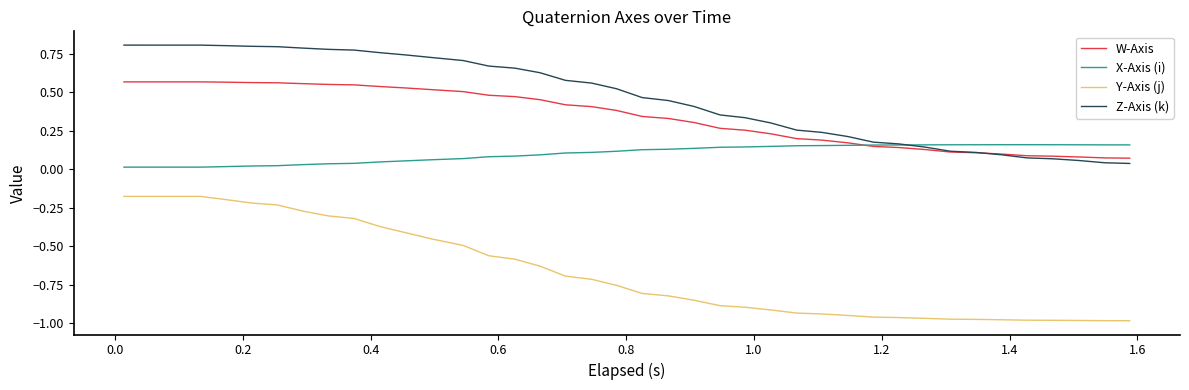

What are all the series names shown in the legend?

W-Axis, X-Axis (i), Y-Axis (j), Z-Axis (k)